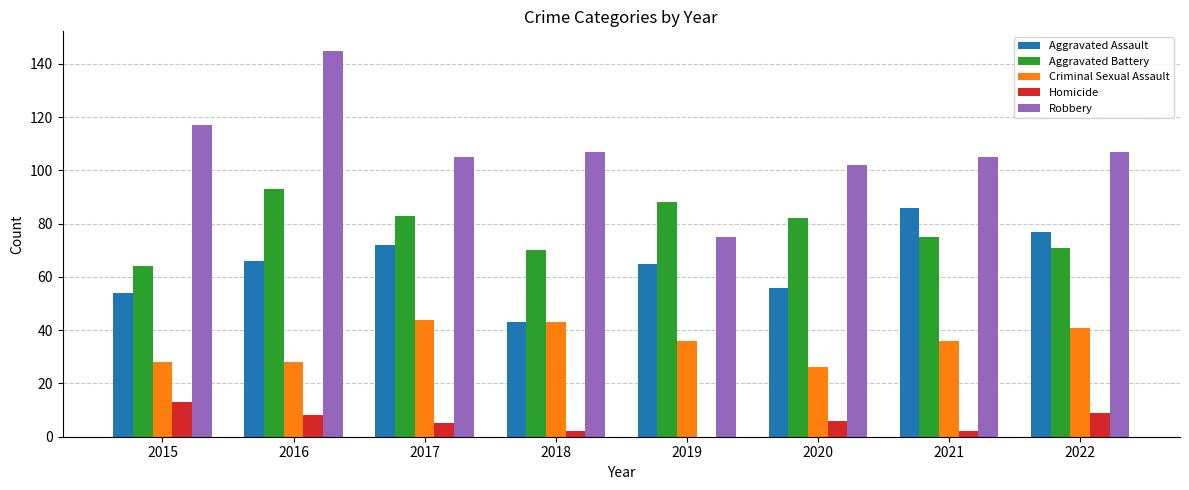

Reading right to left, what are all the values shown in this chart?

Aggravated Assault: 2022=77	2021=86	2020=56	2019=65	2018=43	2017=72	2016=66	2015=54
Aggravated Battery: 2022=71	2021=75	2020=82	2019=88	2018=70	2017=83	2016=93	2015=64
Criminal Sexual Assault: 2022=41	2021=36	2020=26	2019=36	2018=43	2017=44	2016=28	2015=28
Homicide: 2022=9	2021=2	2020=6	2019=0	2018=2	2017=5	2016=8	2015=13
Robbery: 2022=107	2021=105	2020=102	2019=75	2018=107	2017=105	2016=145	2015=117